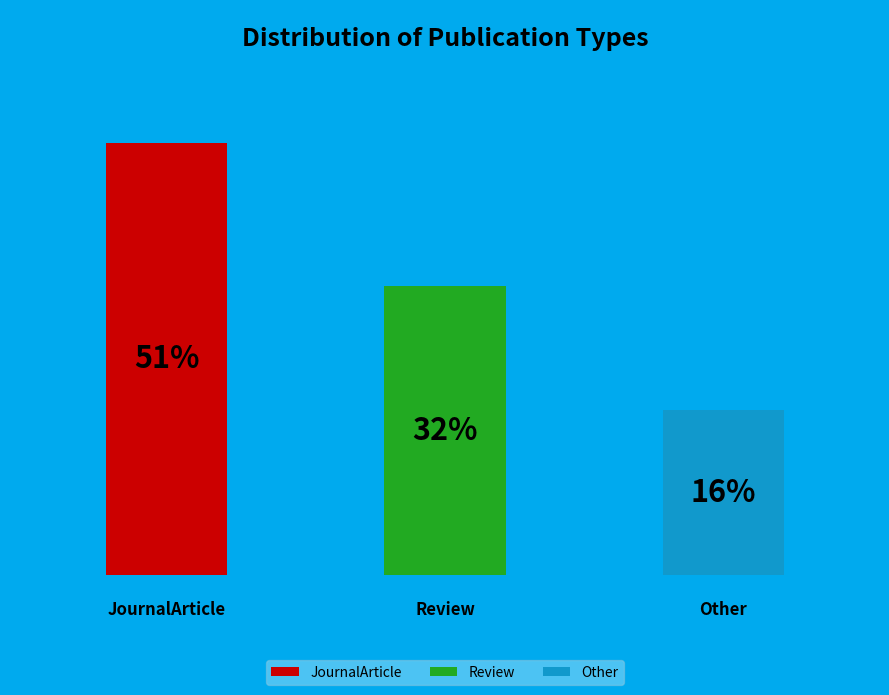

True or false: Review accounts for 32% of the total.

True